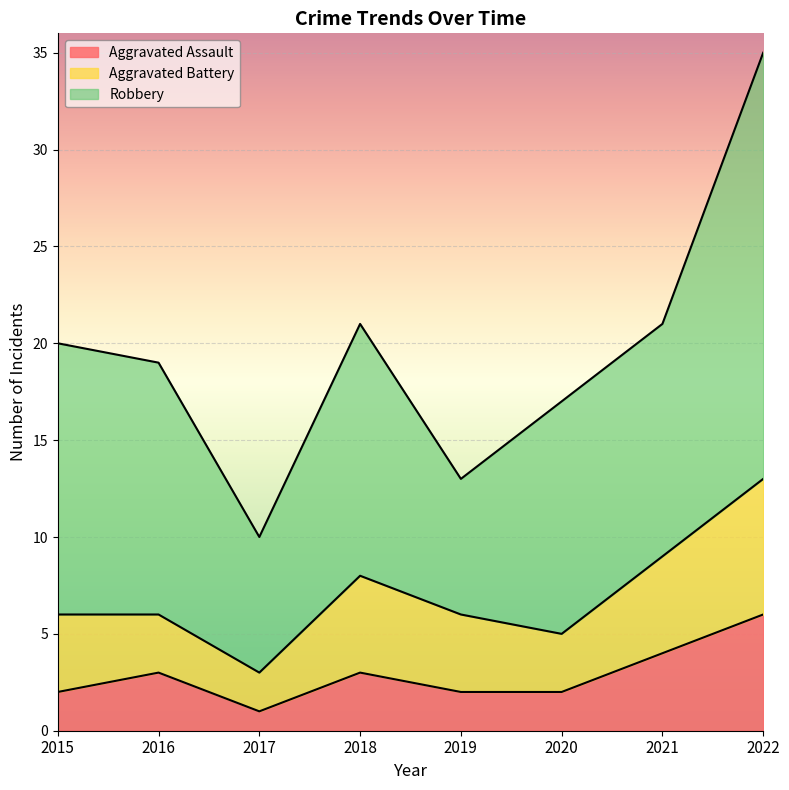

The Robbery series shows 13 at 2016. True or false?

True